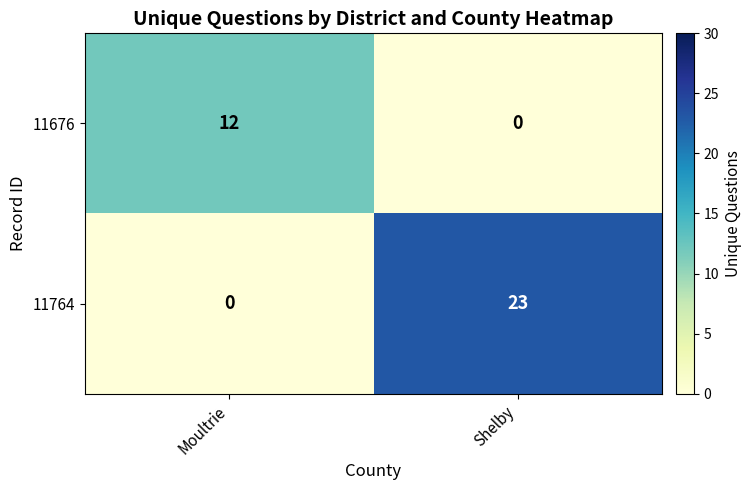

List the series in order of their overall mean, highest first.

11764, 11676